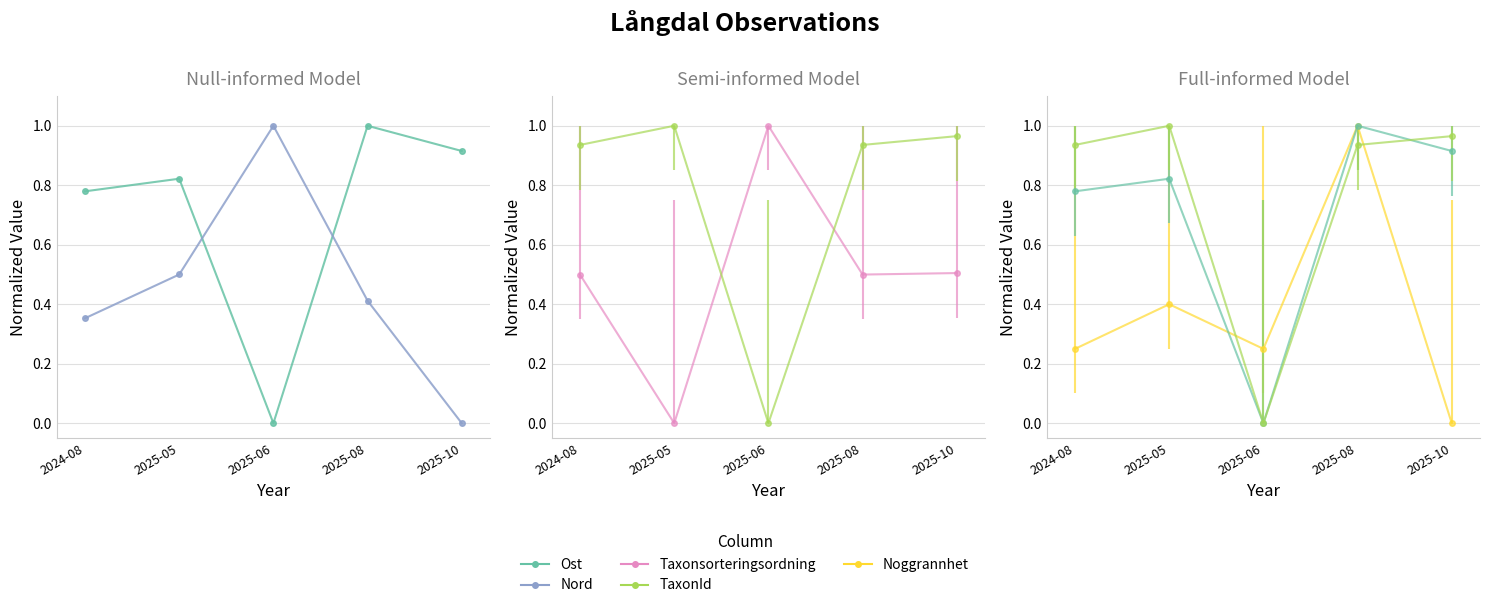

How many times do Nord and Ost cross each other?

2